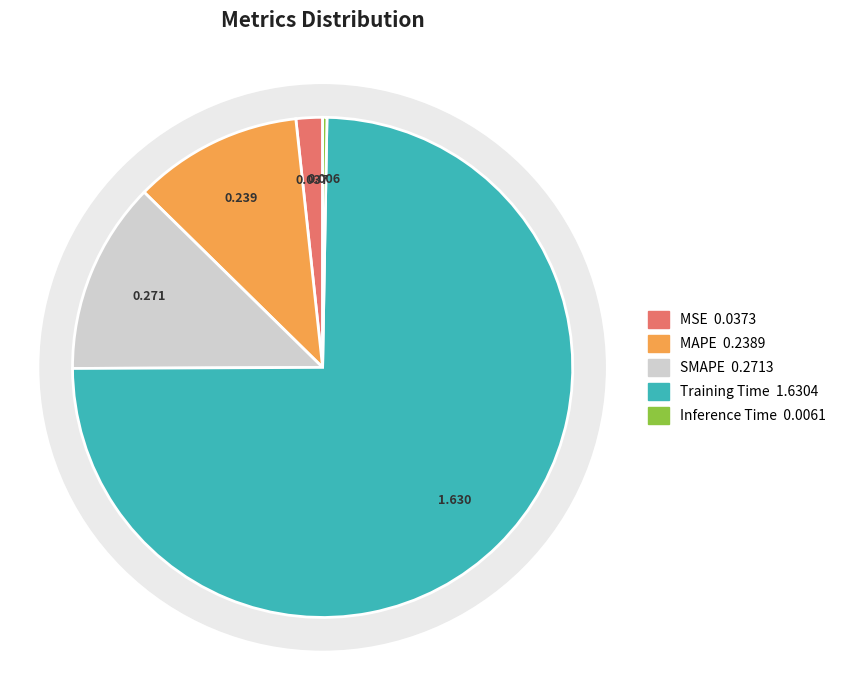

Is there a majority slice in this chart?

Yes